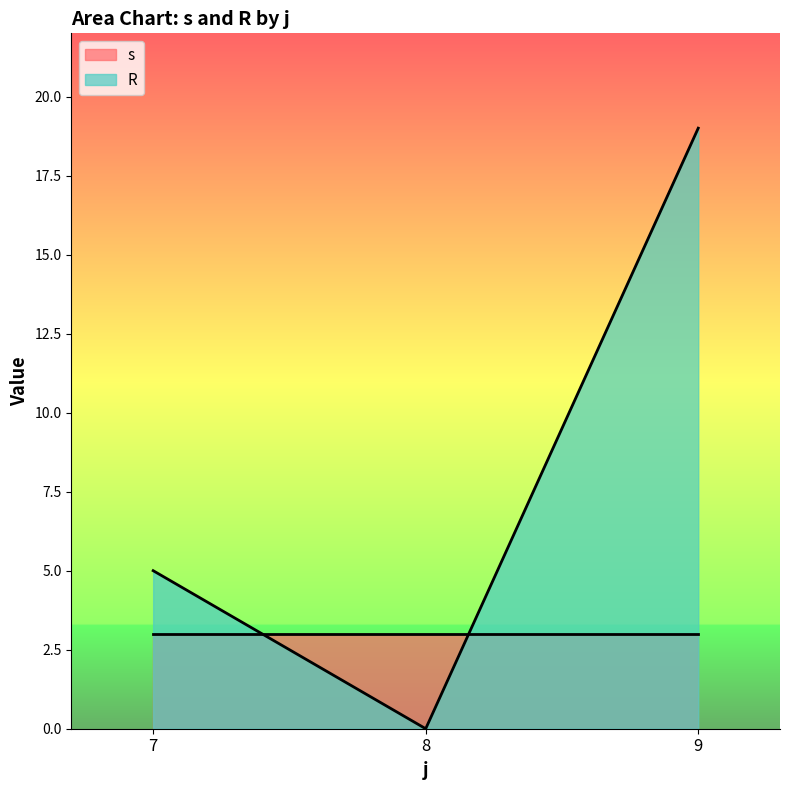

What is the sum of the R values at 8 and 7?

5